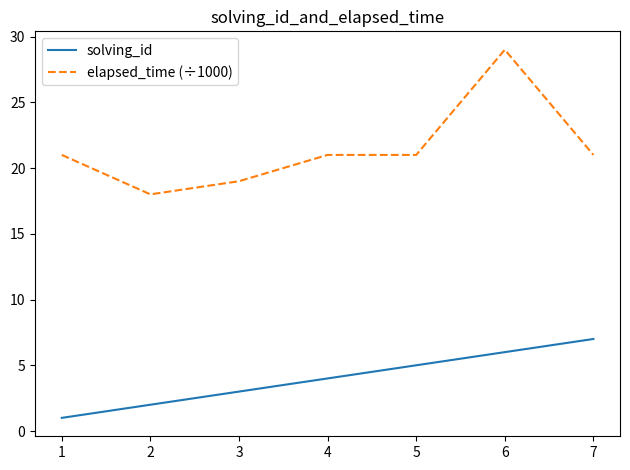

Read the elapsed_time (÷1000) value at 1.

21